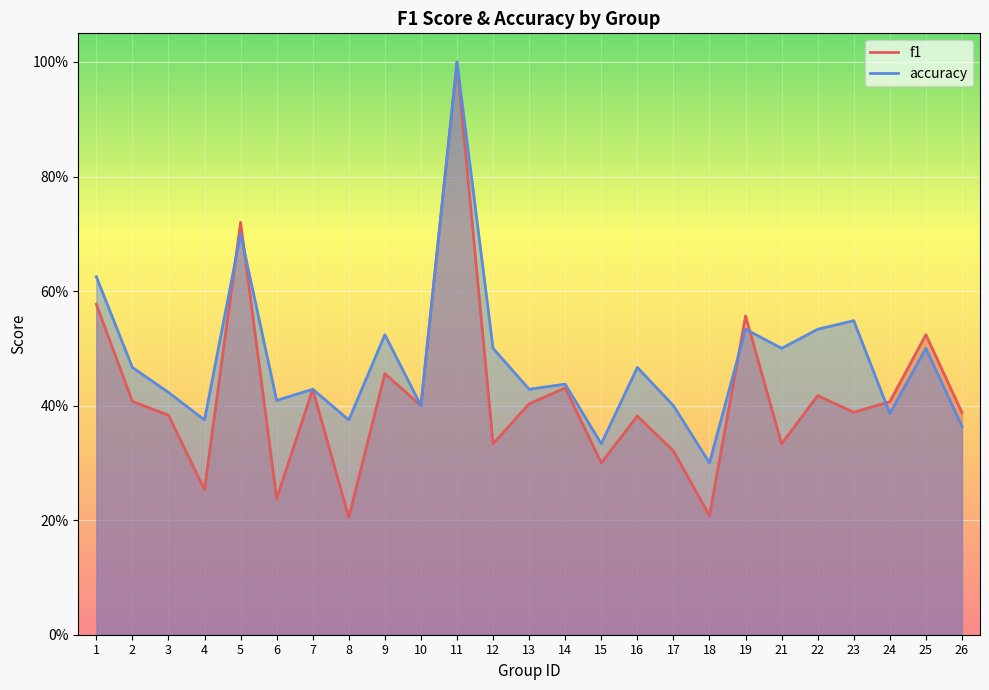

The value of accuracy at 15 is 0.5. True or false?

False